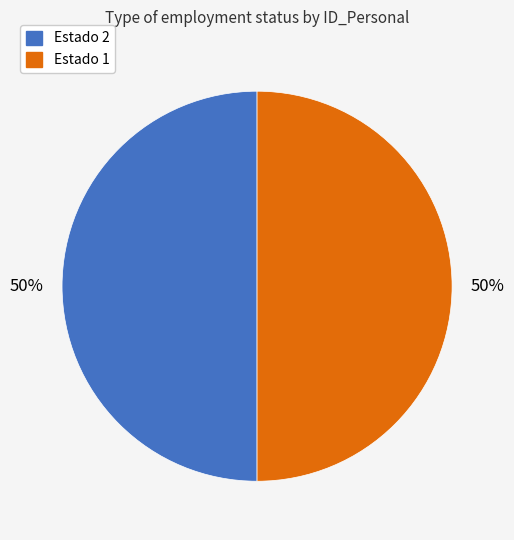

To the nearest percent, what is the average slice percentage?

50%